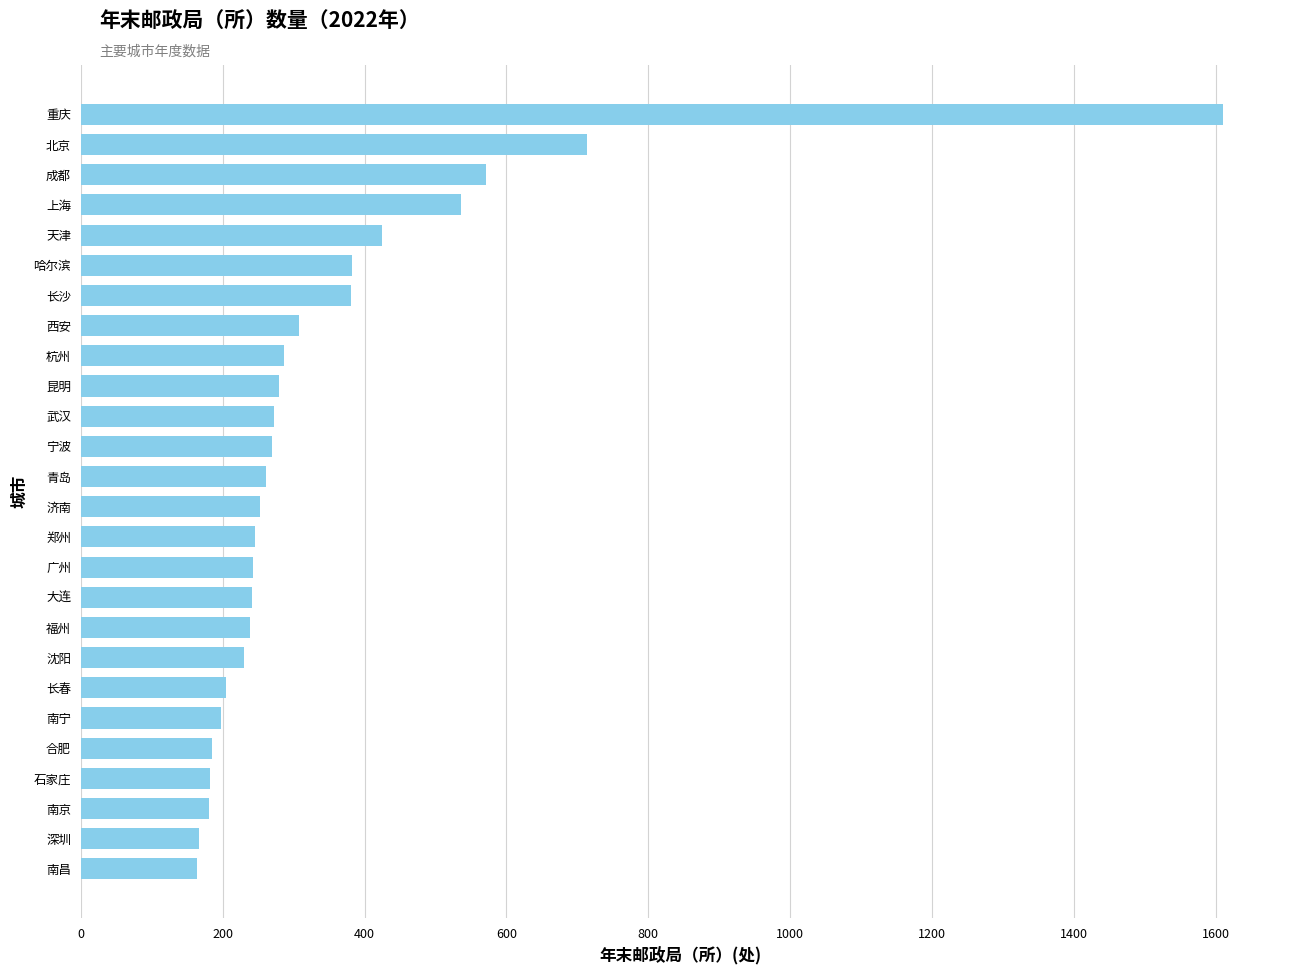

How many series are shown in this chart?

1